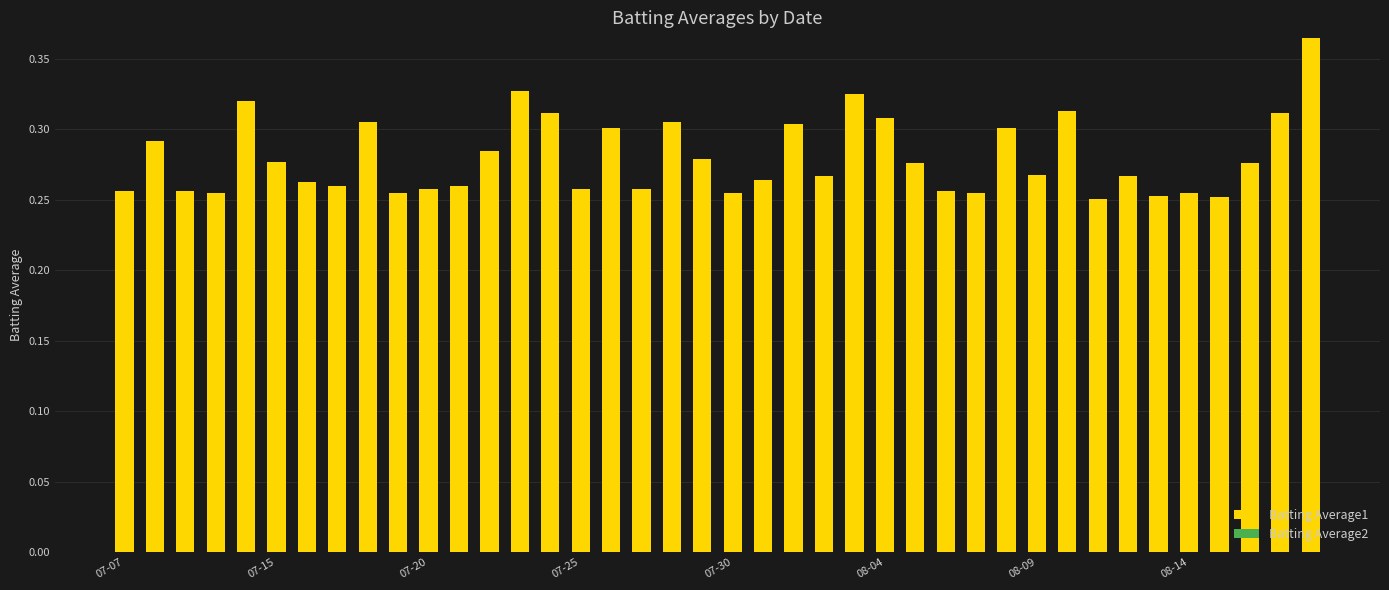

What is the sum of all values?

11.2